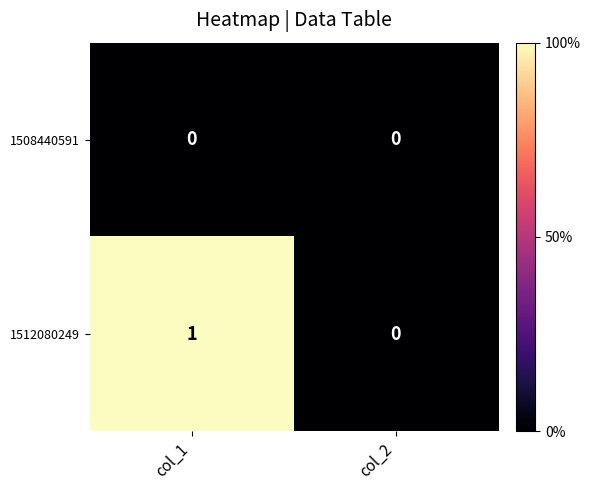

What is the difference between the highest and lowest values at col_1?

1